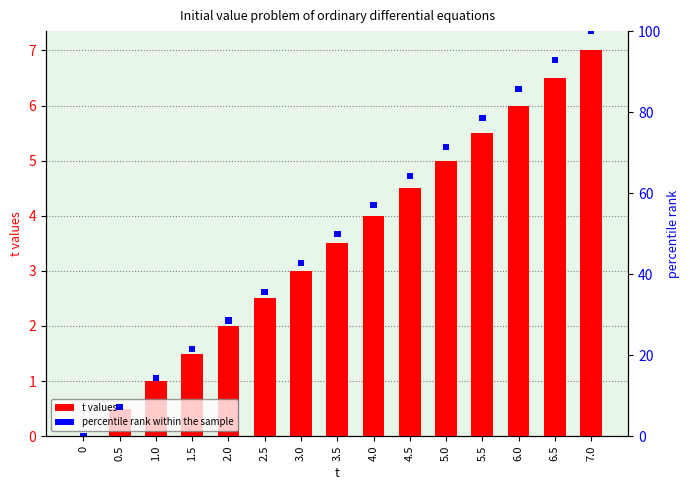

Where is t values nearest to the value 3?

3.0